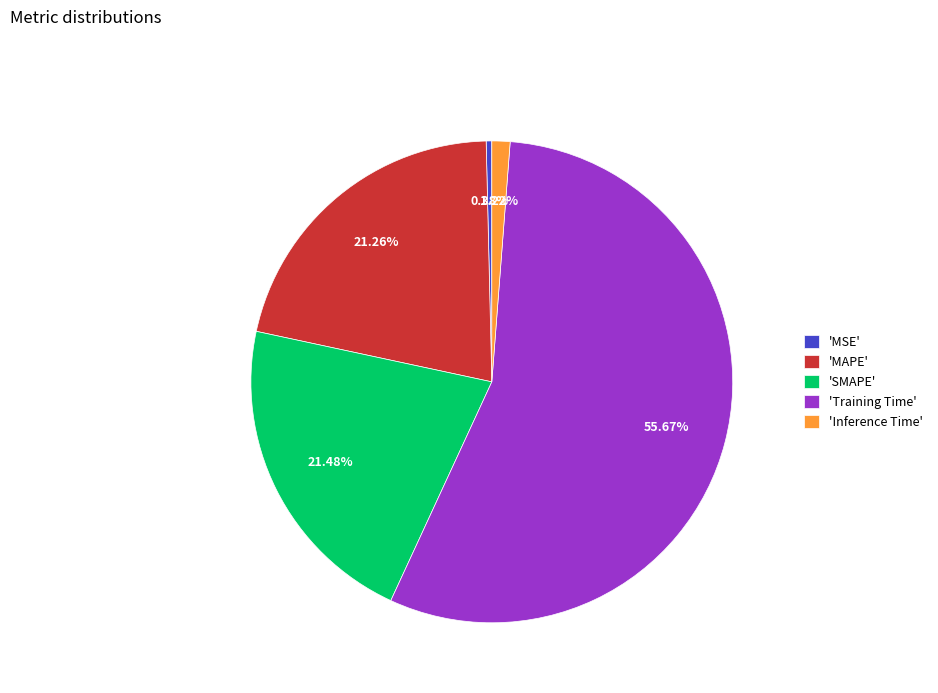

Between 'MAPE' and 'Training Time', which is larger?

'Training Time'